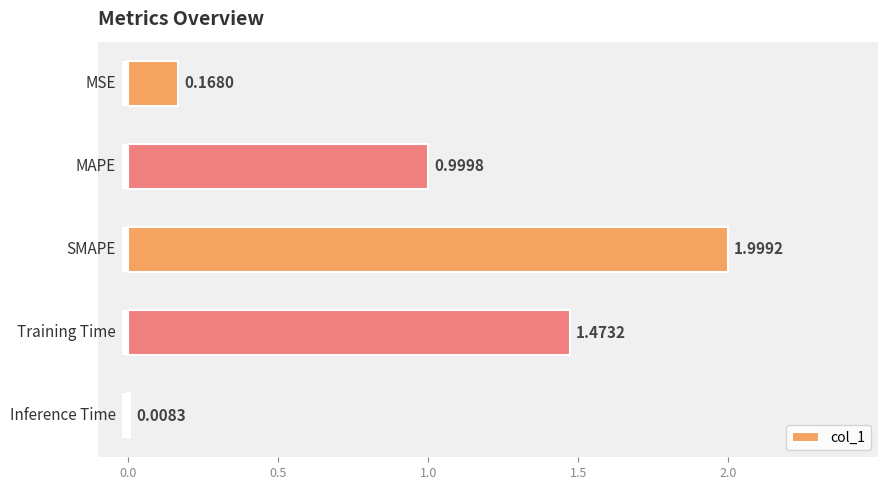

What is the difference between the maximum and minimum values in the col_1 series?

2.0